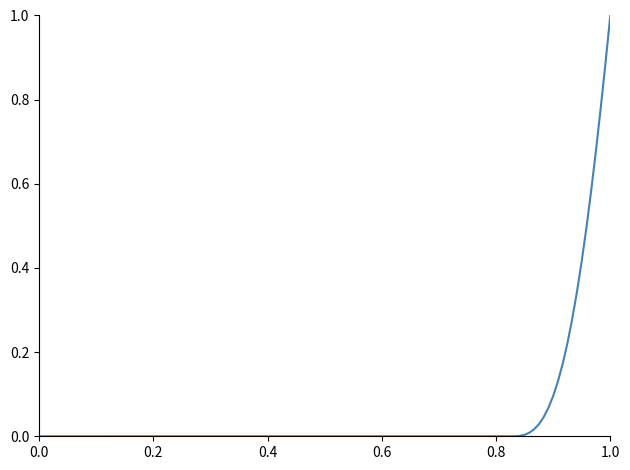

What is the greatest value displayed?

1.0